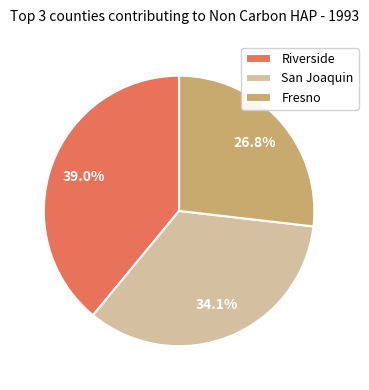

Is Fresno the majority of the pie?

No